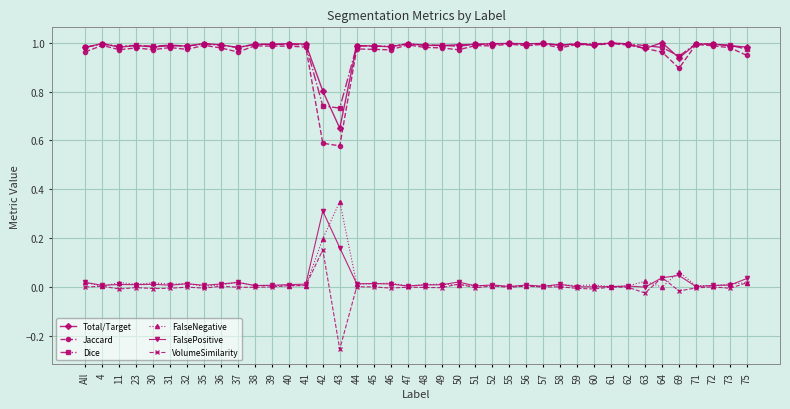

True or false: Jaccard and FalseNegative intersect in this chart.

False